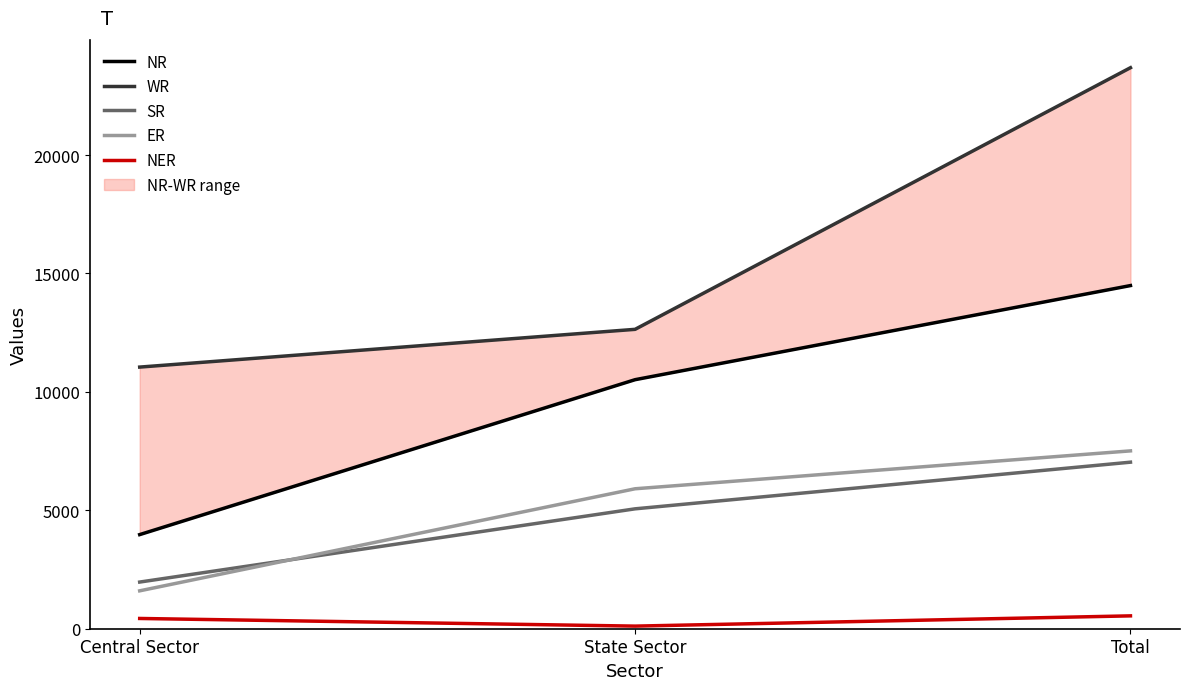

What is the sum of the NER values at State Sector and Total?

653